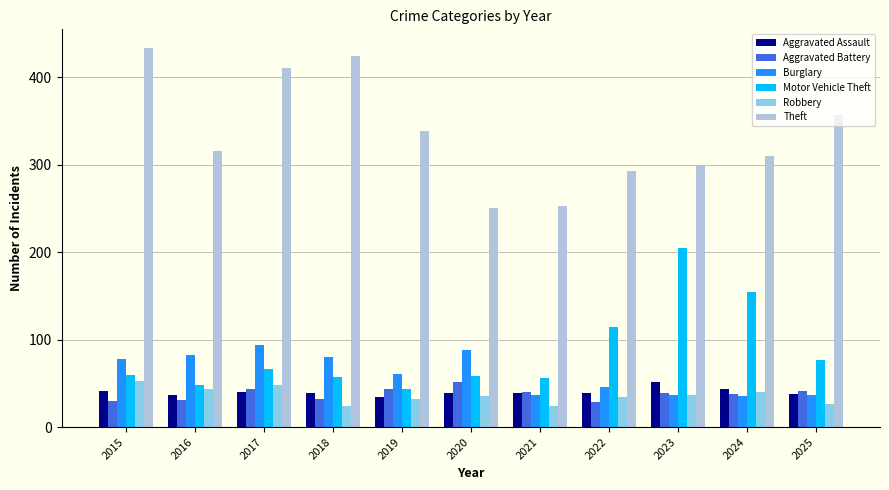

What are all the series names shown in the legend?

Aggravated Assault, Aggravated Battery, Burglary, Motor Vehicle Theft, Robbery, Theft